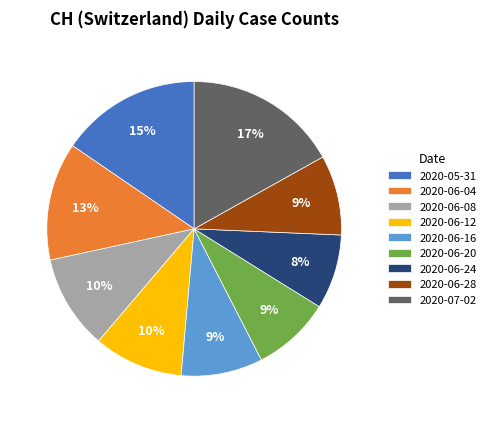

Count the number of slices in the pie.

9